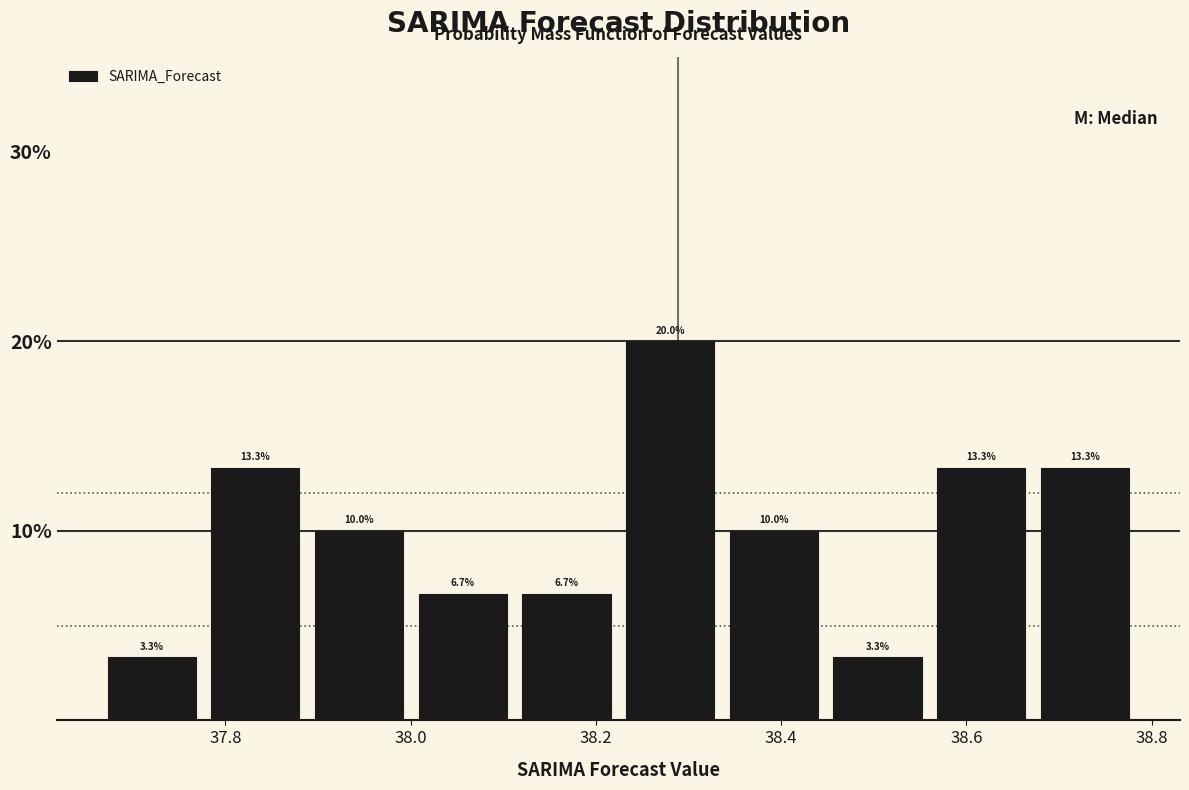

Reading left to right, transcribe this chart: for each bar, give the range it covers on the x-axis and its height. The bar edges are not printed on the chart, so give them approximately, as read against the axis.

37.66 to 37.78: 3.3
37.78 to 37.88: 13.3
37.88 to 38.00: 10.0
38.00 to 38.12: 6.7
38.12 to 38.22: 6.7
38.22 to 38.34: 20.0
38.34 to 38.44: 10.0
38.44 to 38.56: 3.3
38.56 to 38.68: 13.3
38.68 to 38.78: 13.3